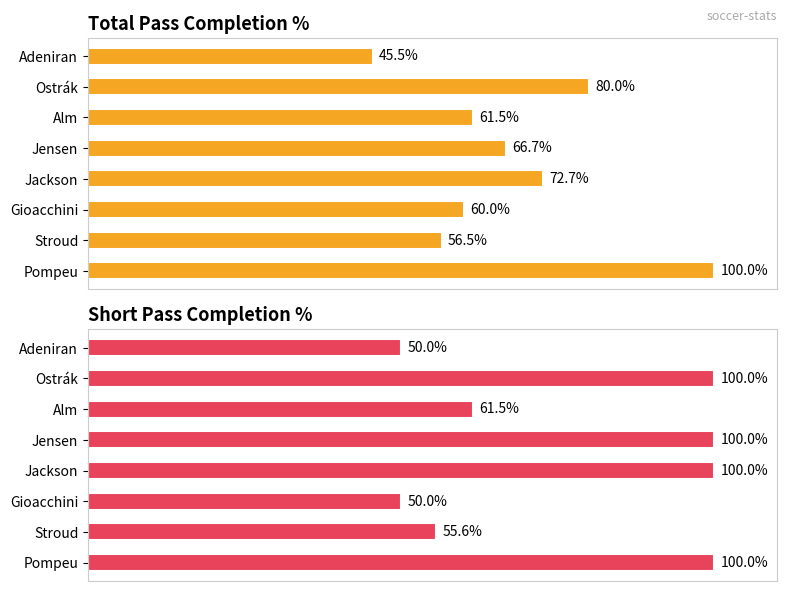

What is the maximum value shown in the chart?

100.0